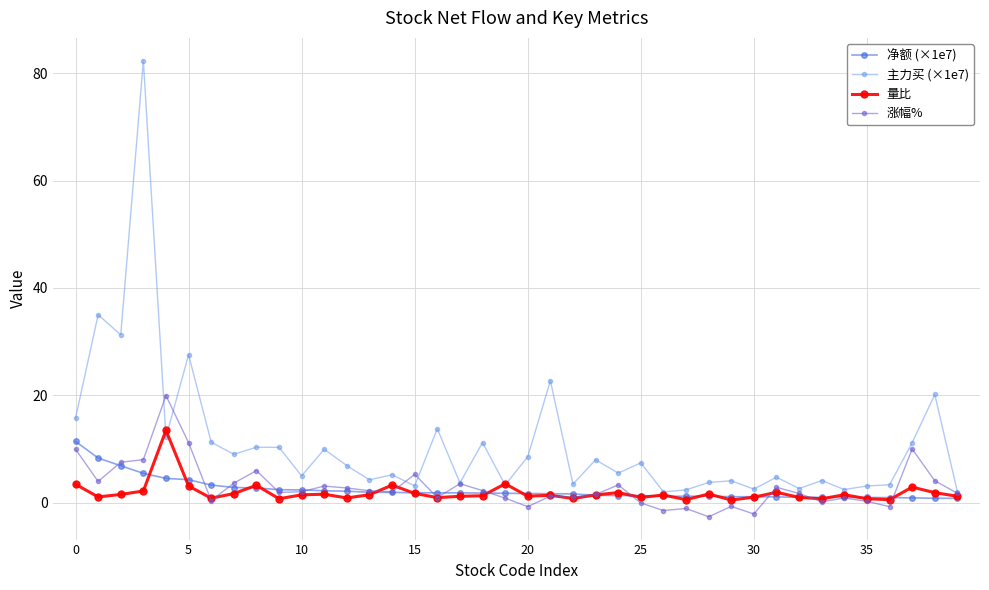

What is the sum of all 主力买 (×1e7) values?

436.1